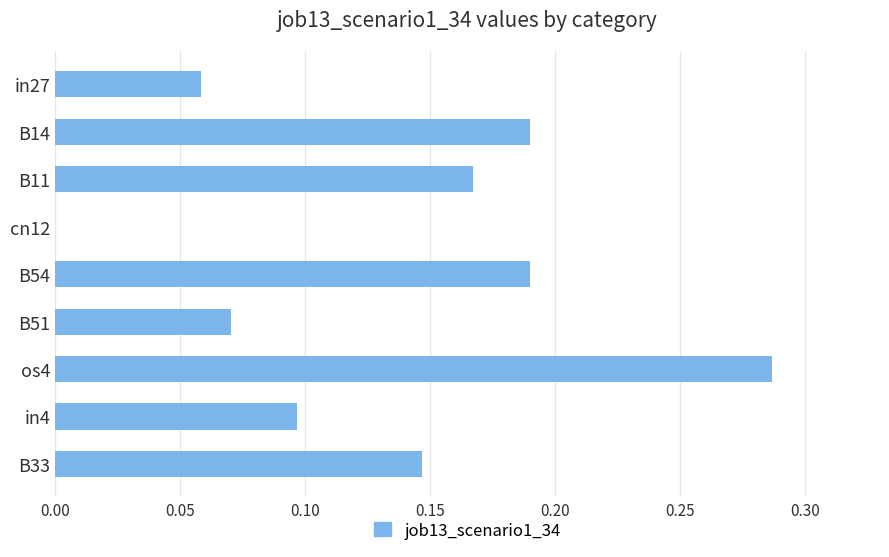

The value at B11 is 0.3. True or false?

False